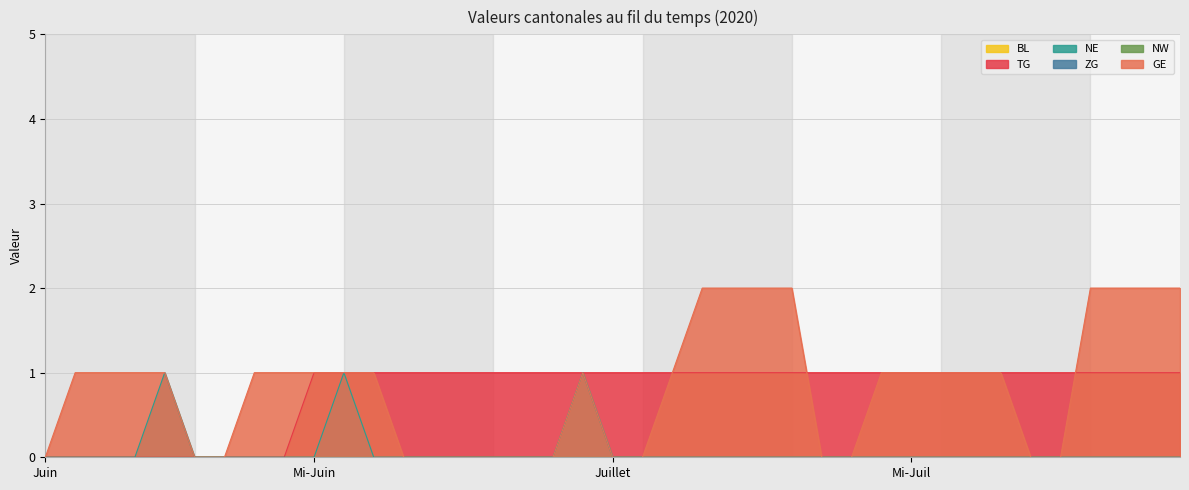

How many categories are shown in the chart?

15